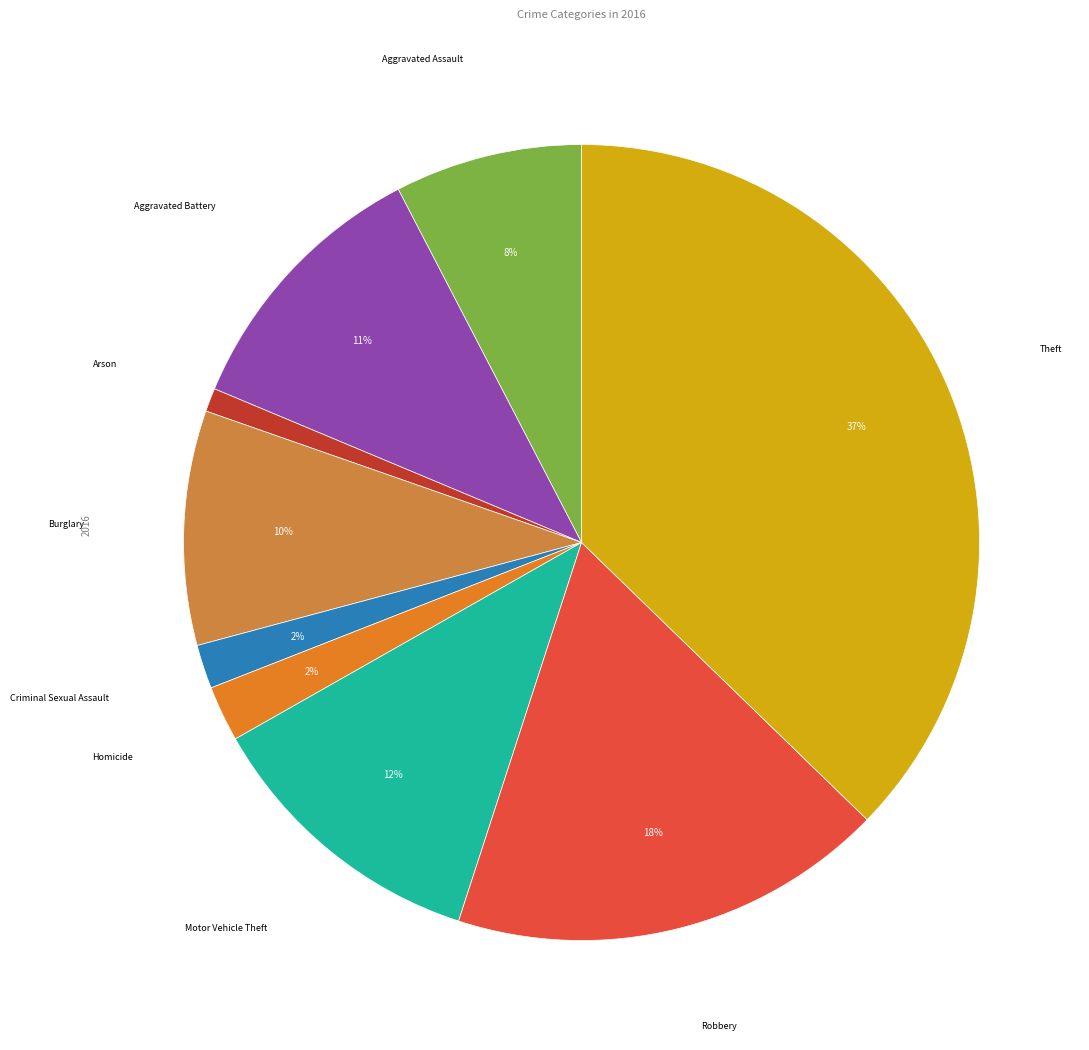

How many slices are in this pie chart?

9